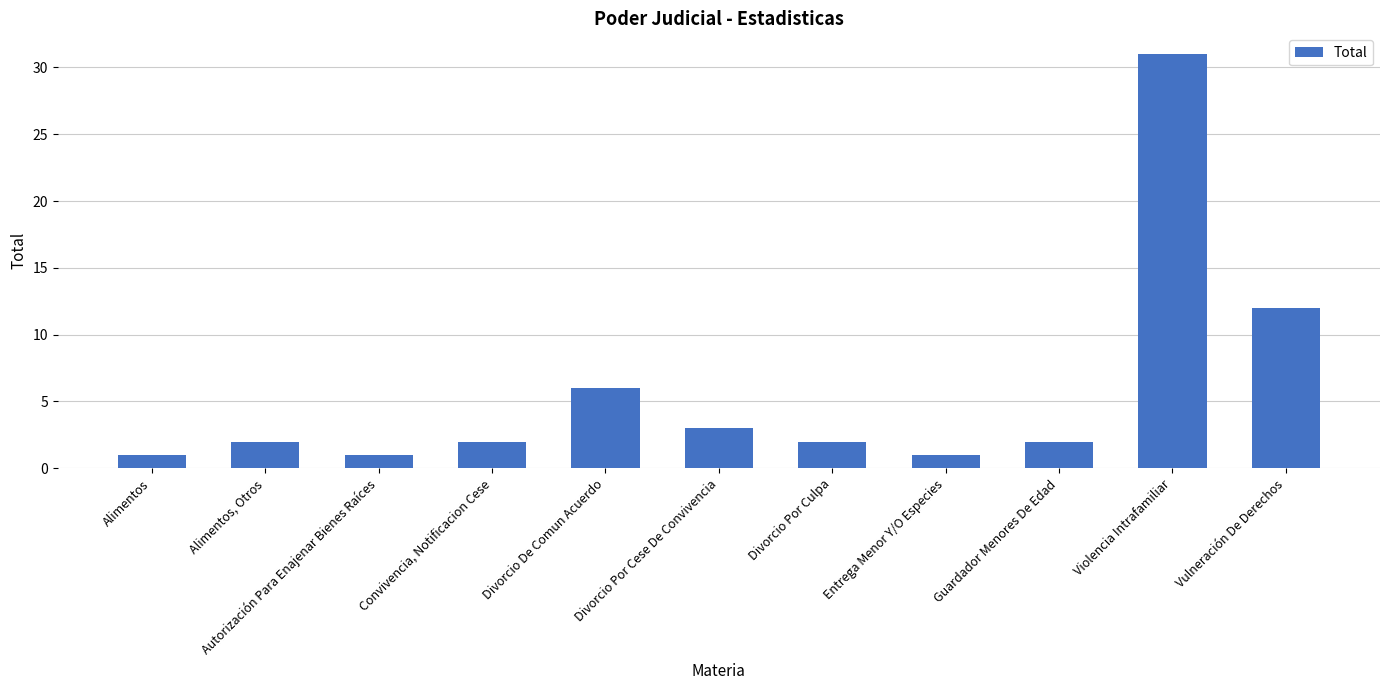

How many series are shown in this chart?

1